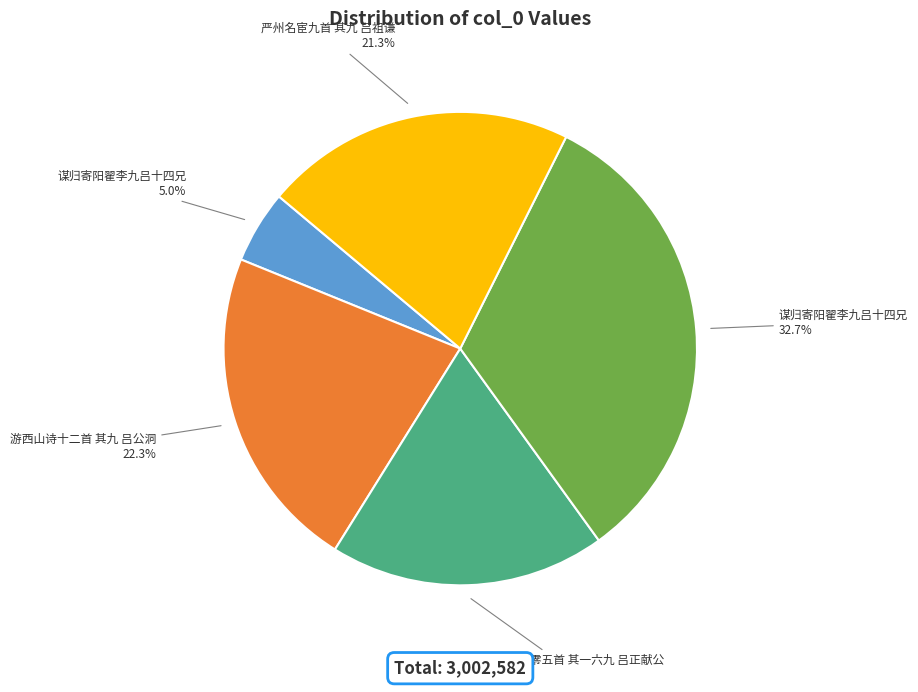

Does any single category account for the majority?

No